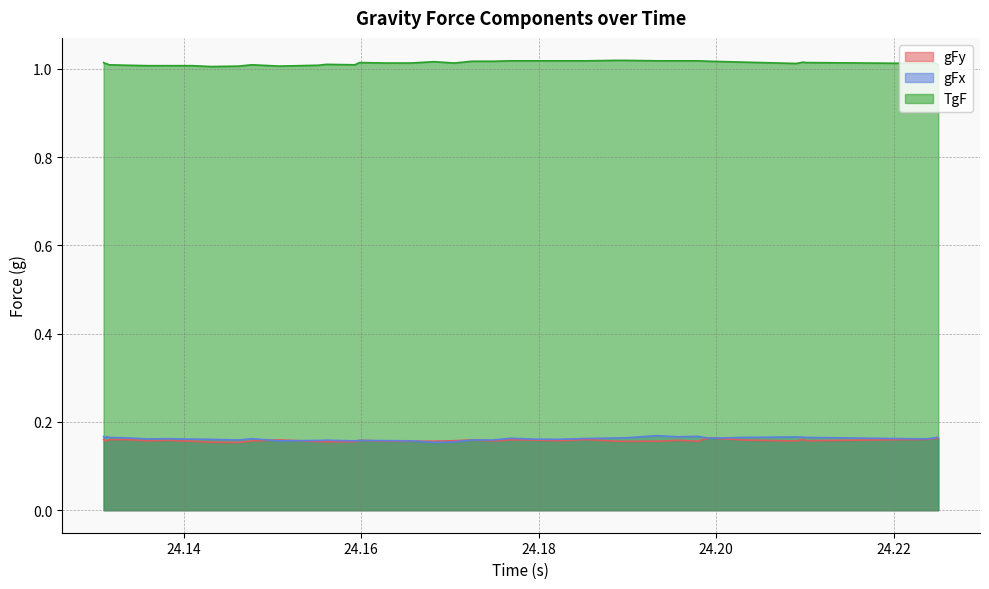

How many lines are shown in the chart?

3